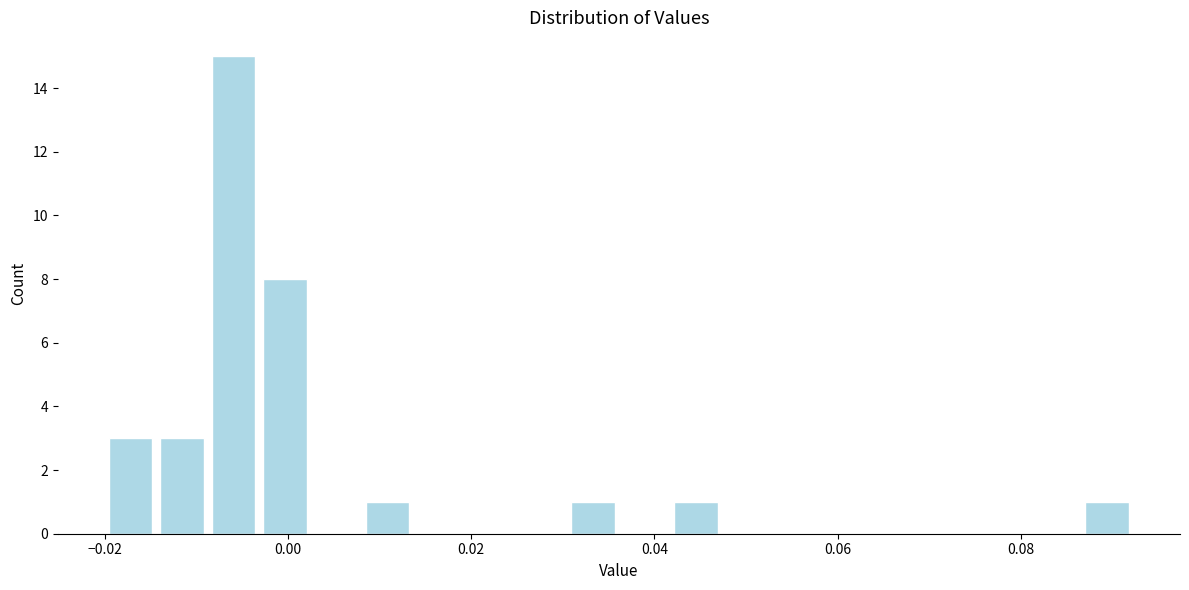

Read against the x-axis, roughly where is the centre of the tallest bar?

-0.006